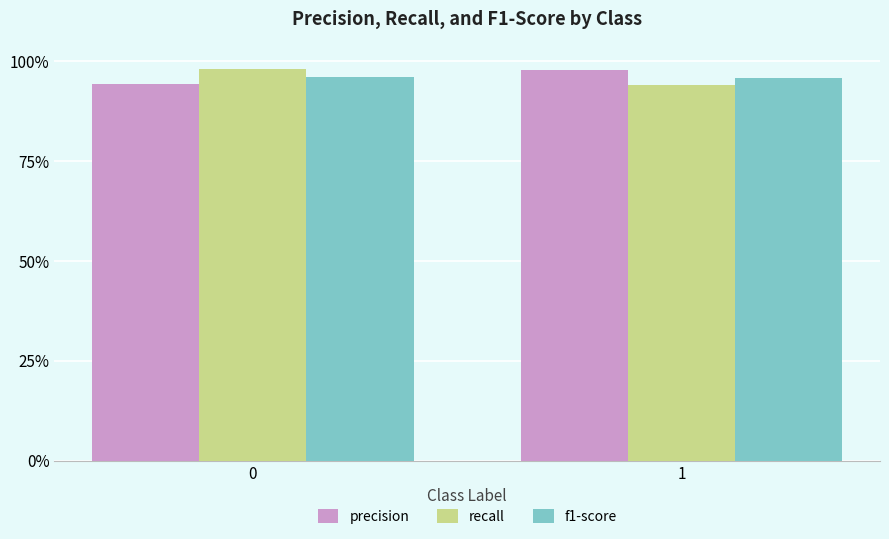

How many bars are there in each group?

3